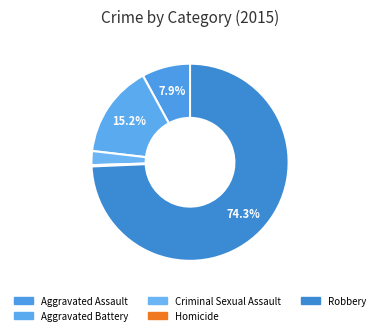

What percentage is NOT represented by Robbery?

25.7%